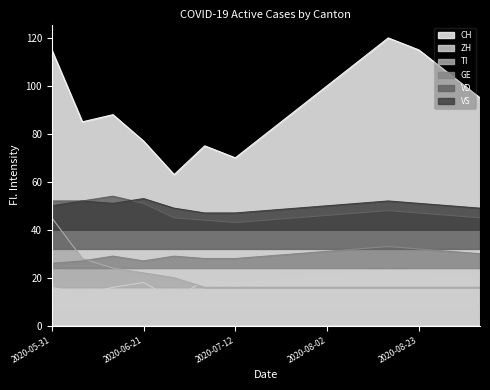

How many distinct data groups are displayed?

6